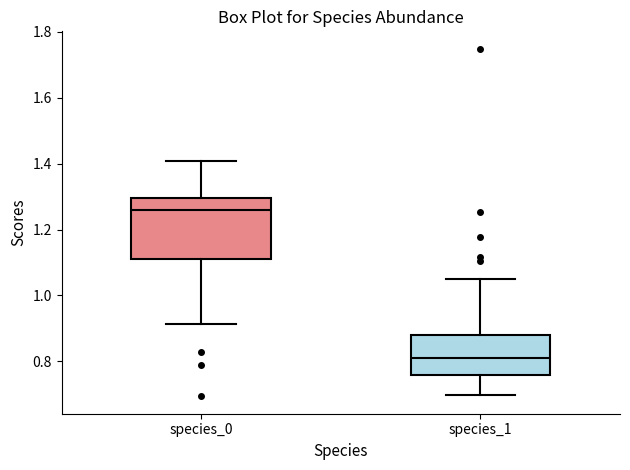

Comparing the boxes themselves (not the whiskers), which one is the tallest?

species_0